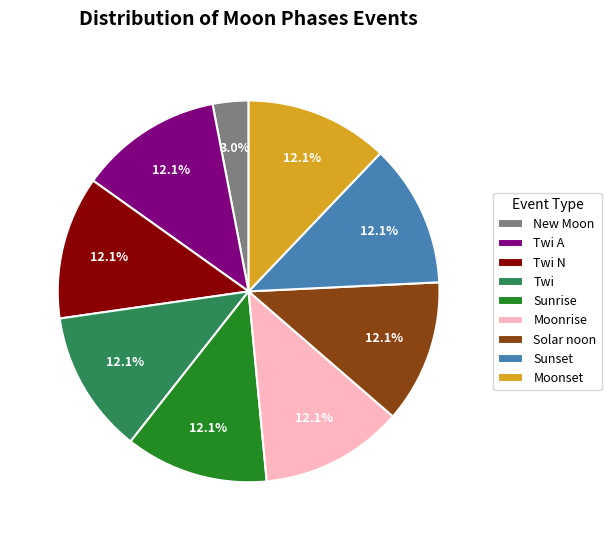

What is the total percentage of Moonset and Solar noon?

24.2%